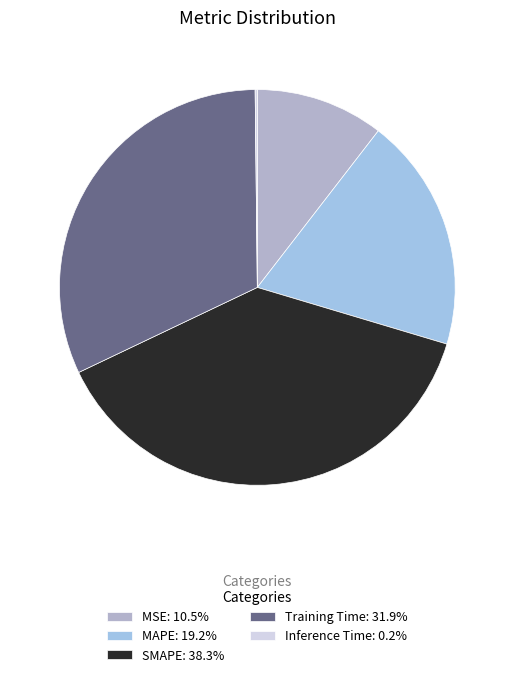

To the nearest percent, what portion does MAPE represent?

19%